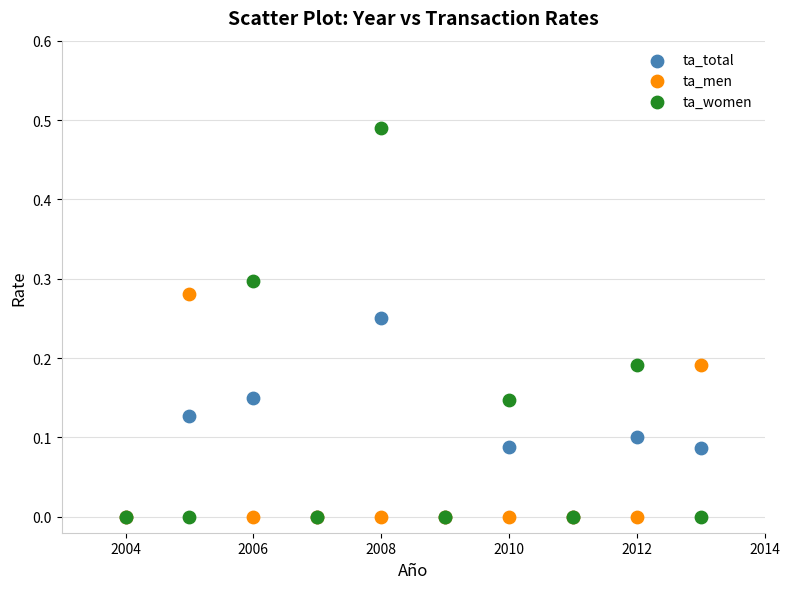

Which series reaches the maximum Y coordinate?

ta_women